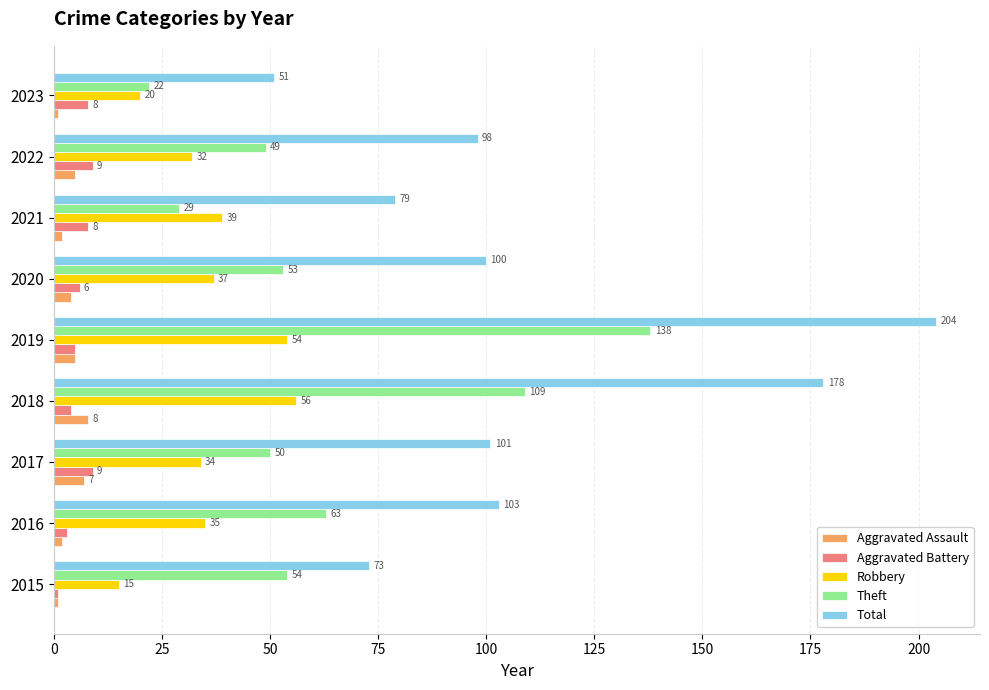

What is the difference between the second highest and second lowest values in the Robbery series?

34